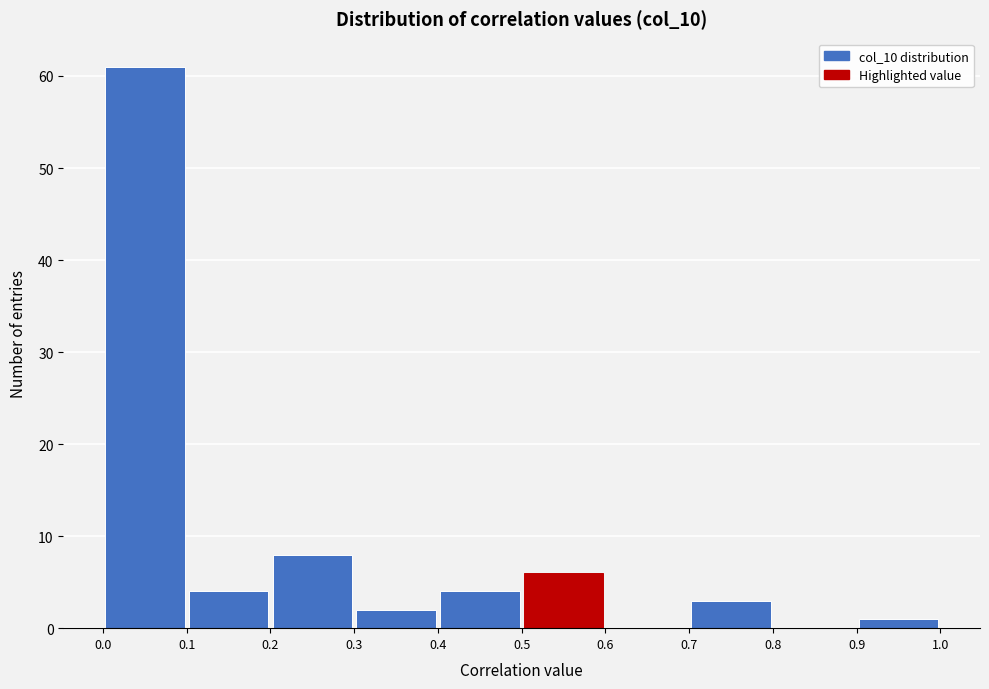

Reading left to right, list every bar in this chart as the range it spans on the x-axis followed by its height. The values are not printed on the chart, so give them approximately, as read against the axis.

0.0 to 0.1: 61
0.1 to 0.2: 4
0.2 to 0.3: 8
0.3 to 0.4: 2
0.4 to 0.5: 4
0.5 to 0.6: 6
0.6 to 0.7: 0
0.7 to 0.8: 3
0.8 to 0.9: 0
0.9 to 1.0: 1